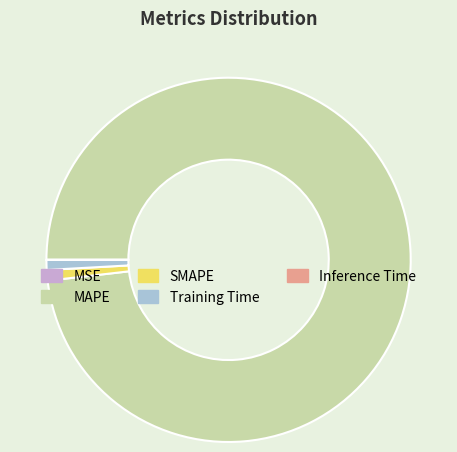

Is the sum of SMAPE and Training Time greater than half?

No